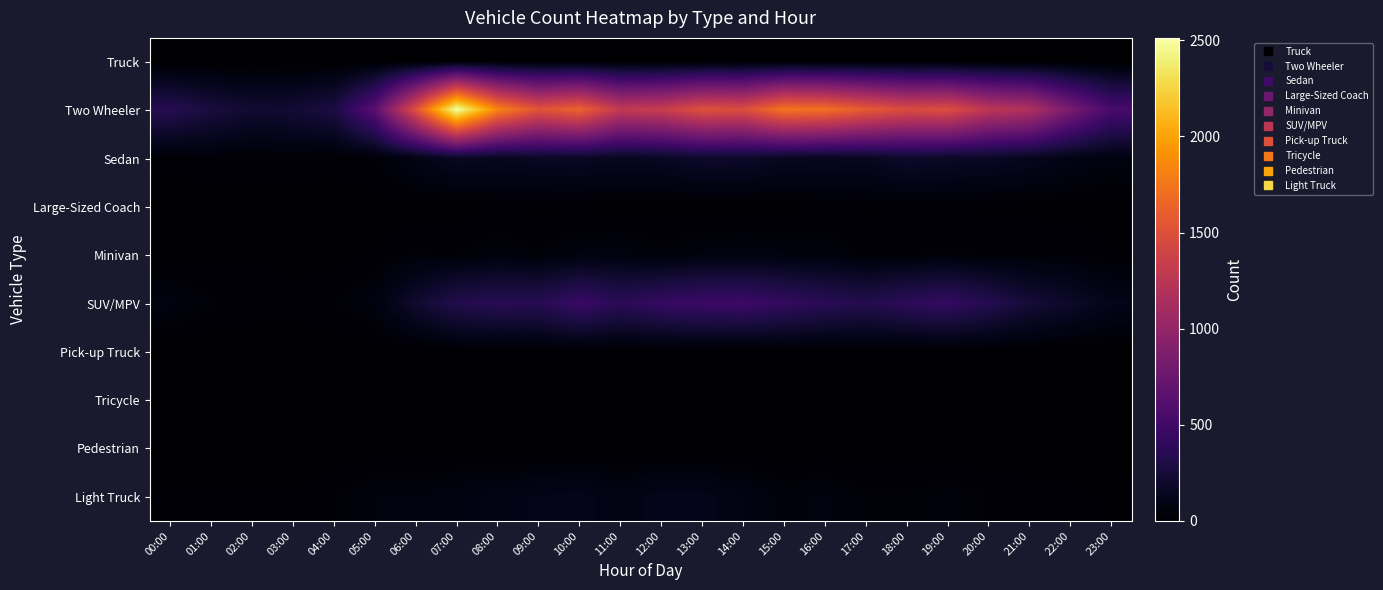

Which series changed the most between 01:00 and 09:00?

Two Wheeler